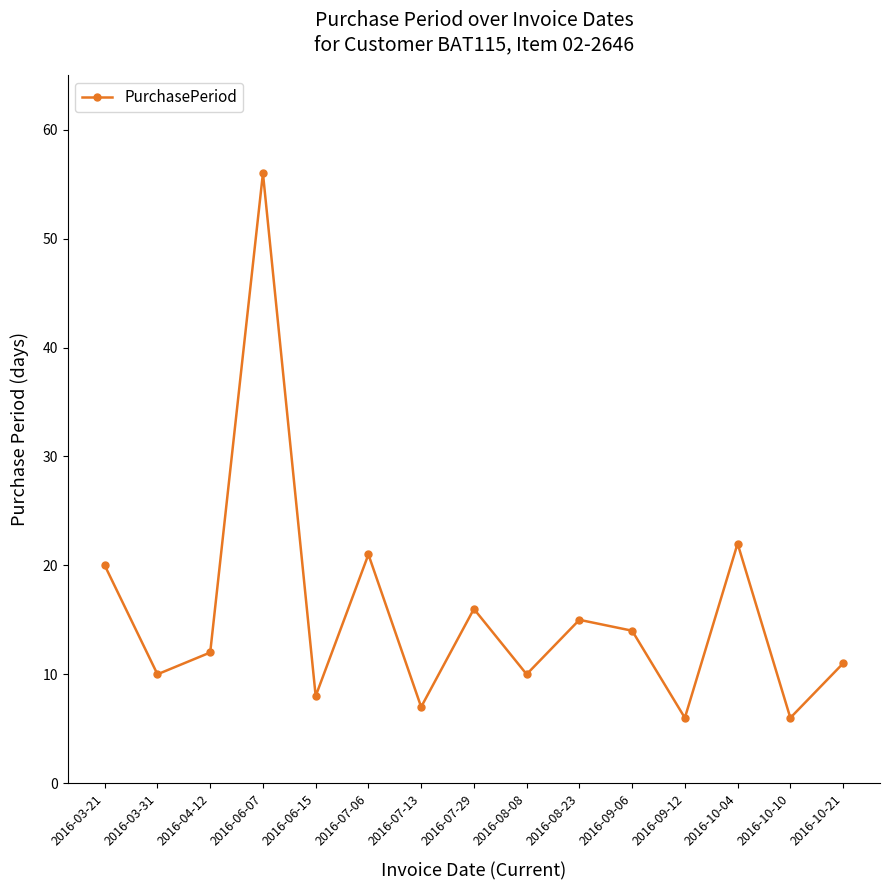

At which category does the chart reach its peak across all series?

2016-06-07